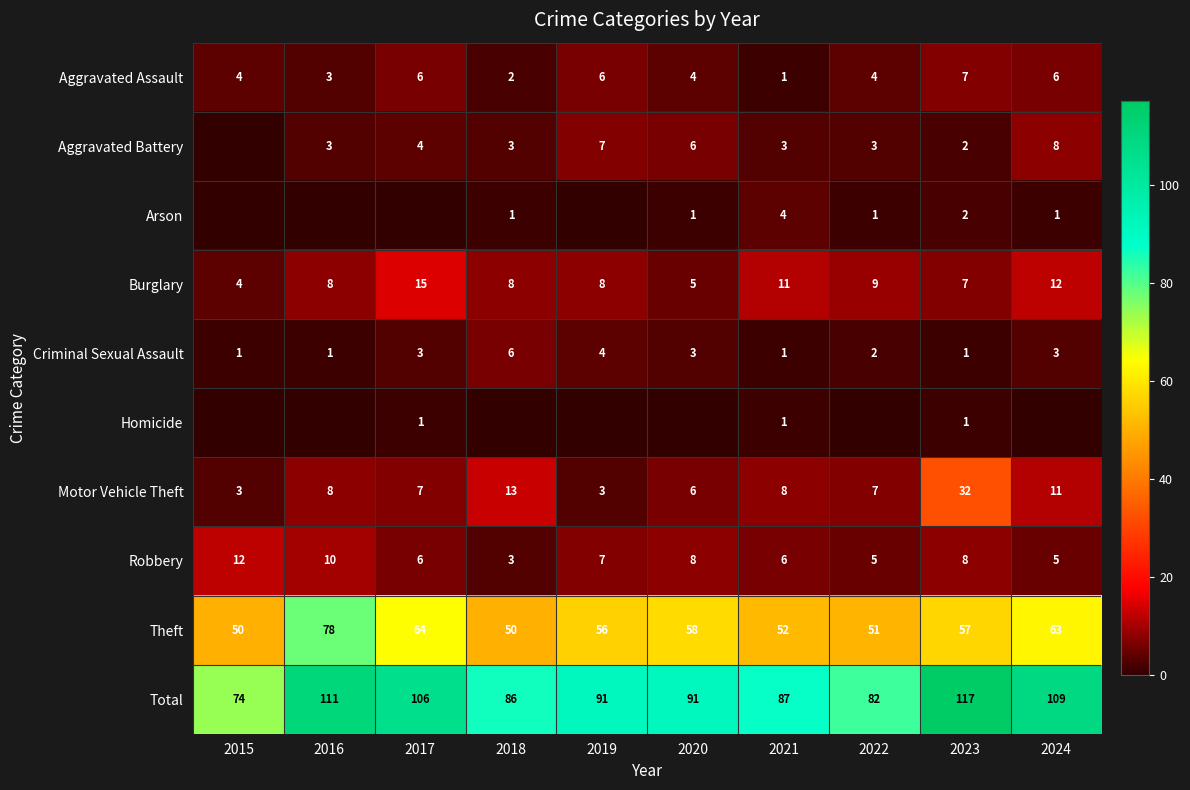

What is the maximum value for Aggravated Assault?

7